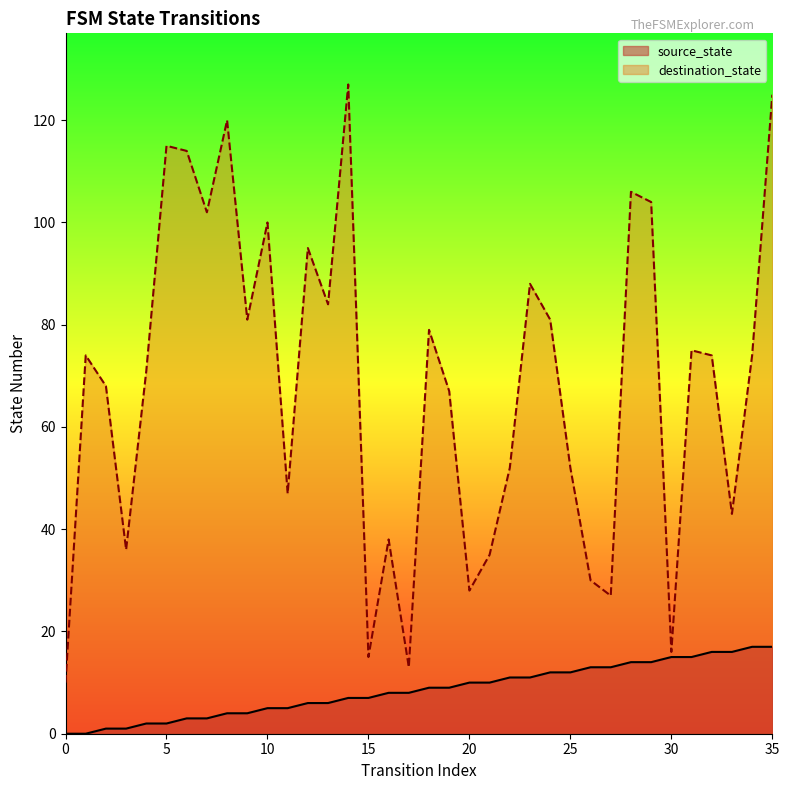

Which series has the largest total across all categories?

destination_state